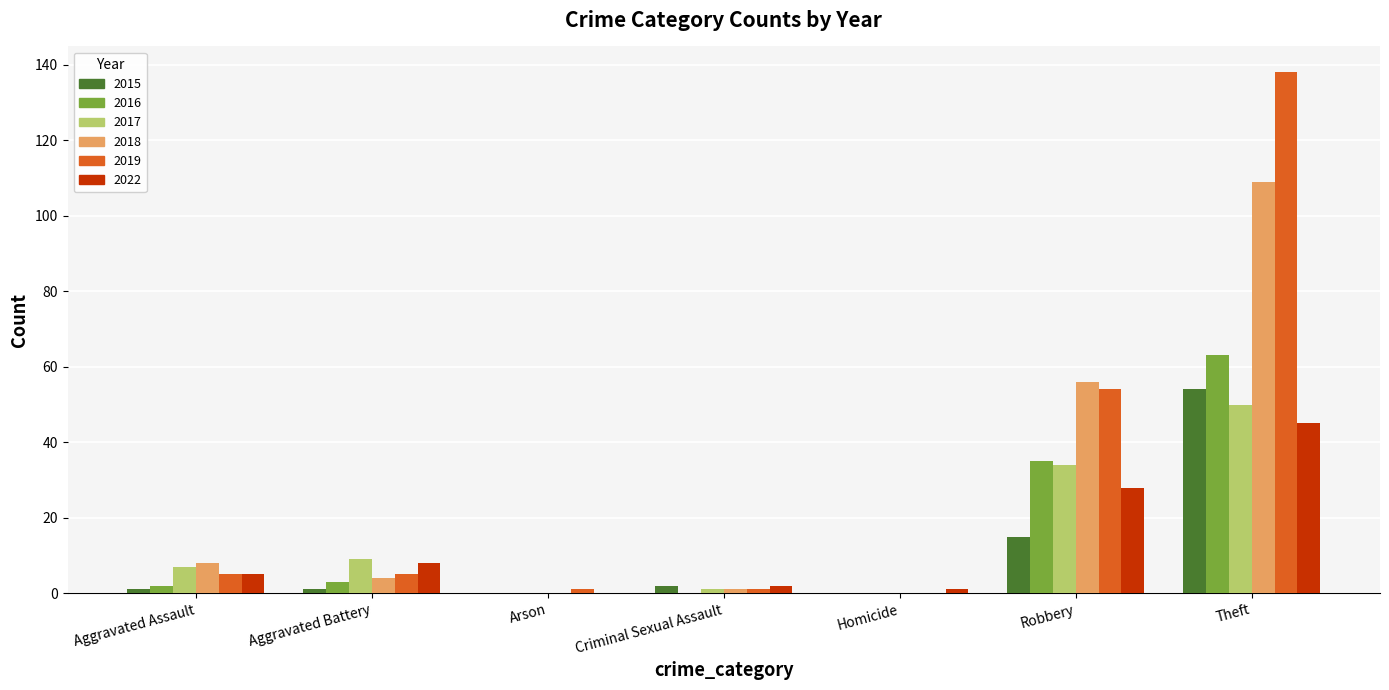

At which category does the chart reach its peak across all series?

Theft